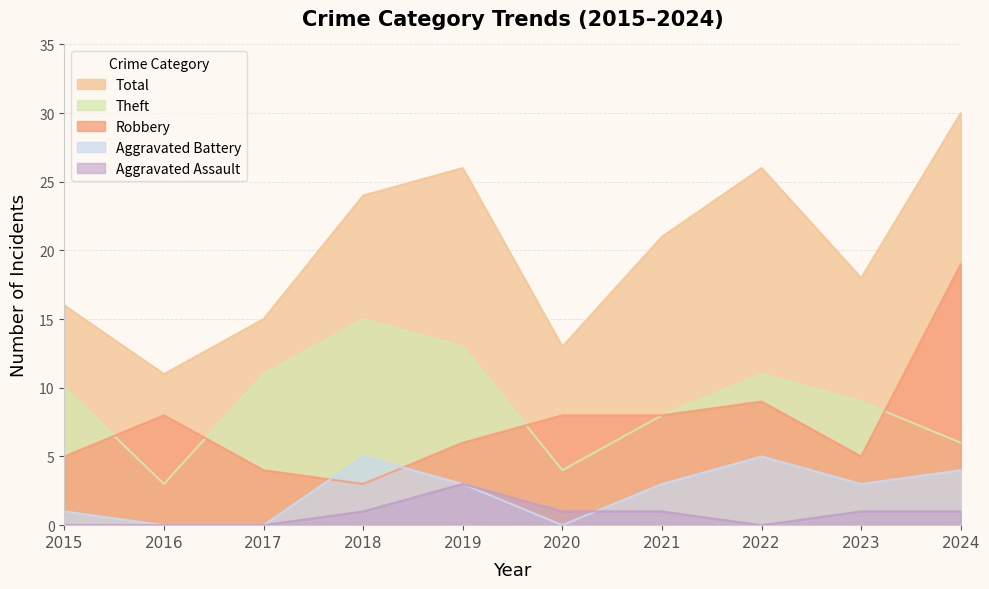

Count the number of categories in the chart.

10